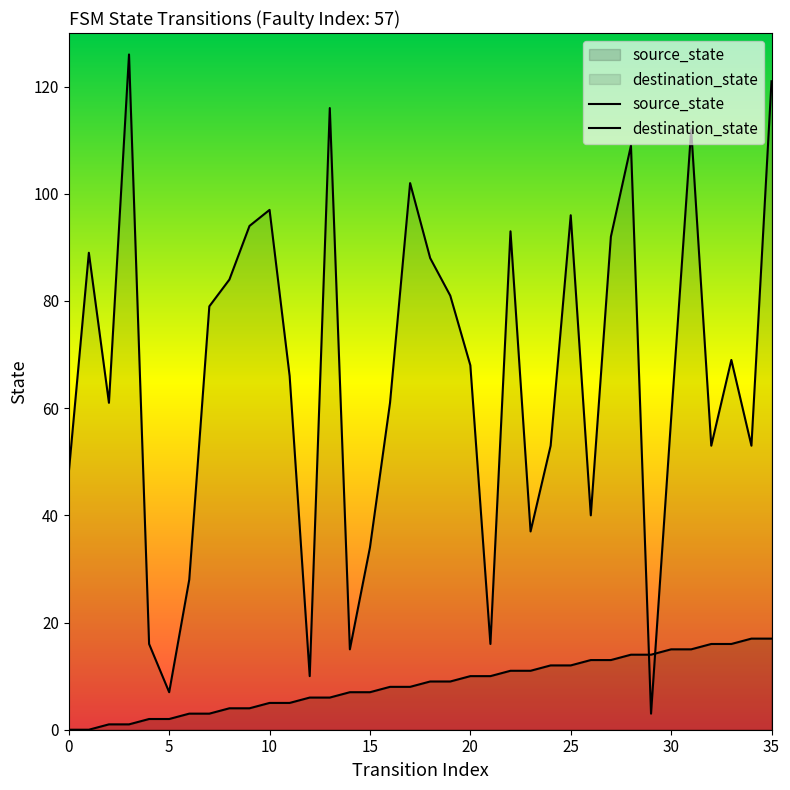

At how many categories does at least one series exceed 11?

34